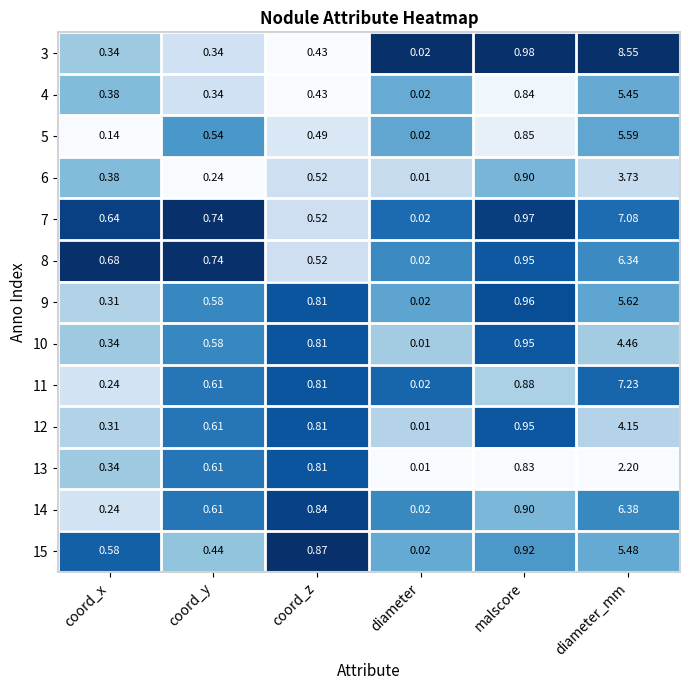

Is the value of 13 at coord_z greater than the value of 5 at diameter?

Yes